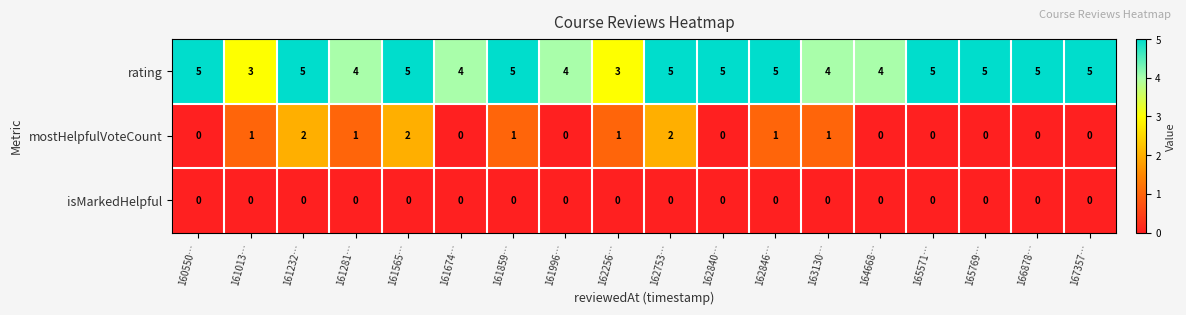

List the series in order of their peak value, highest first.

rating, mostHelpfulVoteCount, isMarkedHelpful